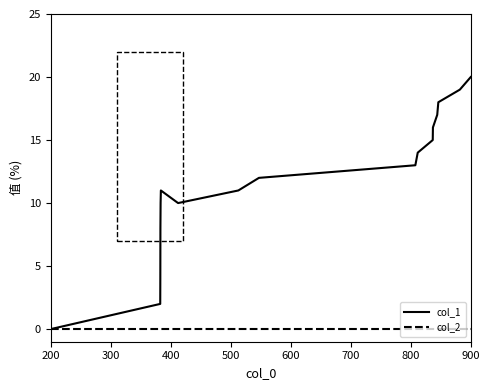

Which series has the largest total across all categories?

col_1